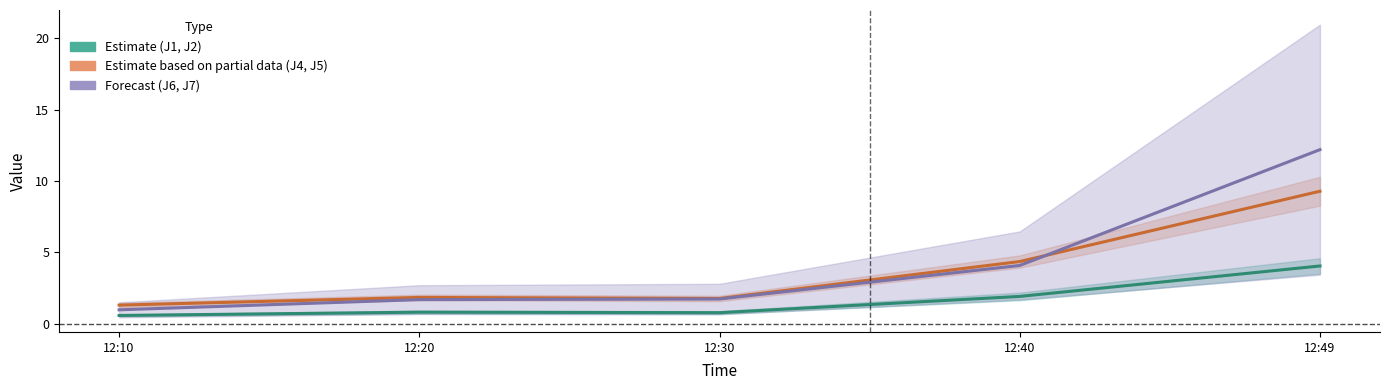

What is the difference between the second highest and minimum values in the J6 series?

3.1